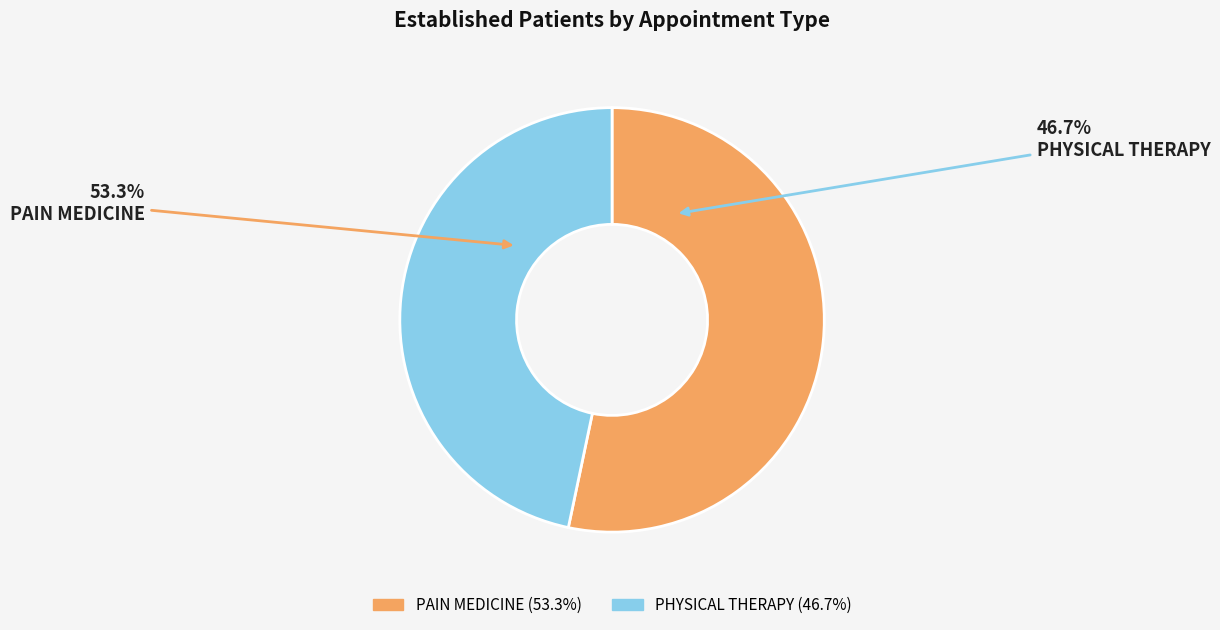

Which category has the biggest portion of the pie?

PAIN MEDICINE